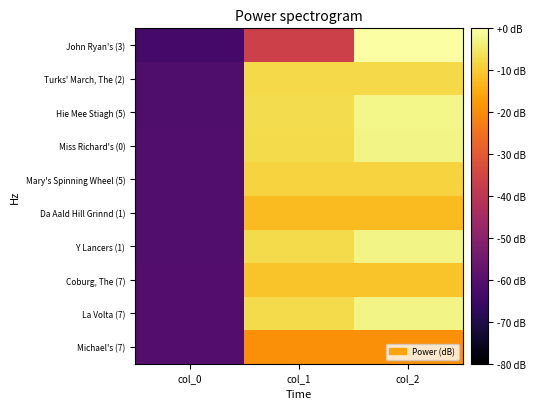

Reading right to left, what are all the values shown in this chart?

John Ryan's (3): col_2=0.0	col_1=-36.3	col_0=-63.2
Turks' March, The (2): col_2=-7.5	col_1=-7.5	col_0=-61.3
Hie Mee Stiagh (5): col_2=-2.3	col_1=-7.0	col_0=-61.3
Miss Richard's (0): col_2=-2.8	col_1=-7.3	col_0=-60.9
Mary's Spinning Wheel (5): col_2=-8.6	col_1=-8.6	col_0=-60.9
Da Aald Hill Grinnd (1): col_2=-12.3	col_1=-12.3	col_0=-60.9
Y Lancers (1): col_2=-2.7	col_1=-7.2	col_0=-60.9
Coburg, The (7): col_2=-11.1	col_1=-11.1	col_0=-60.6
La Volta (7): col_2=-2.7	col_1=-7.2	col_0=-60.6
Michael's (7): col_2=-19.7	col_1=-19.7	col_0=-60.6